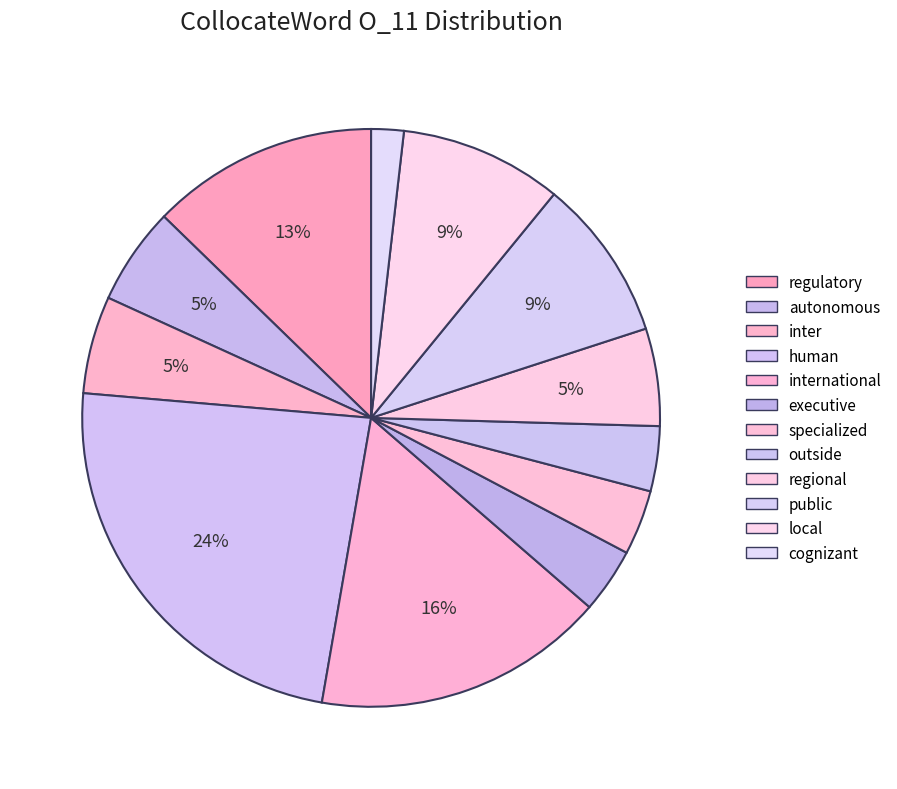

Count the number of slices in the pie.

12